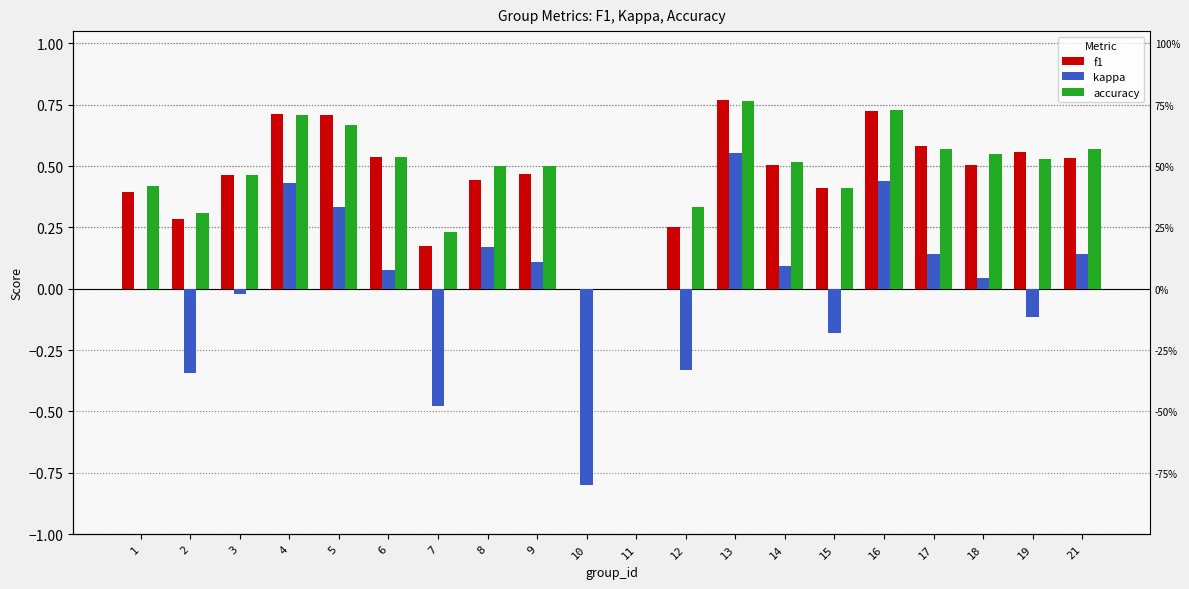

Rank the categories by kappa value from highest to lowest.

13, 16, 4, 5, 8, 17, 21, 9, 14, 6, 18, 1, 11, 3, 19, 15, 12, 2, 7, 10